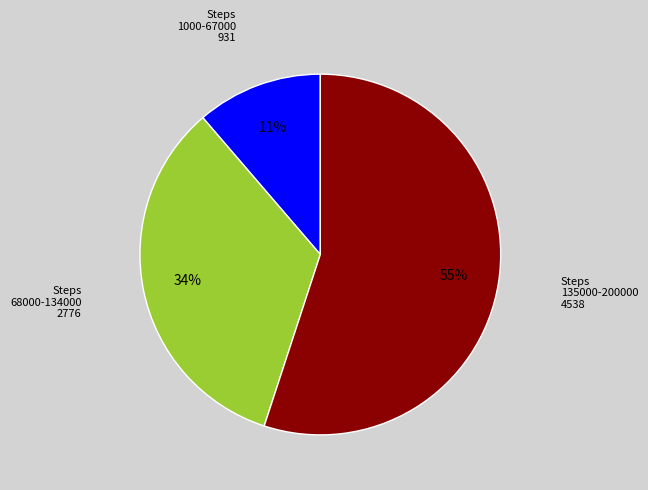

True or false: Steps 135000-200000 accounts for 48% of the total.

False